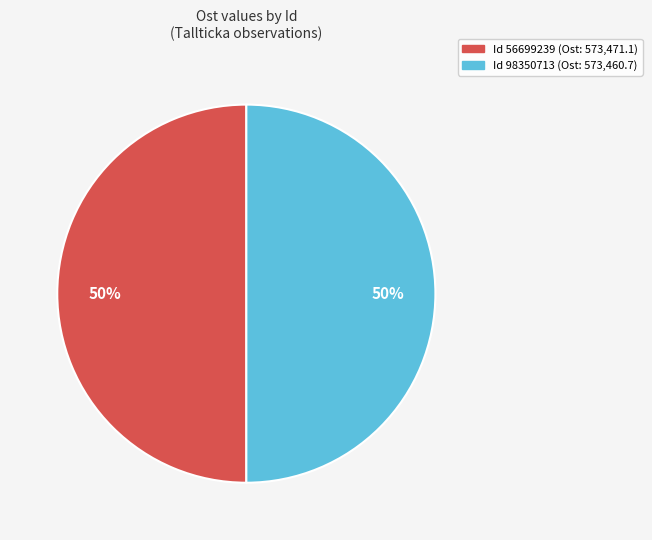

Count the number of slices in the pie.

2